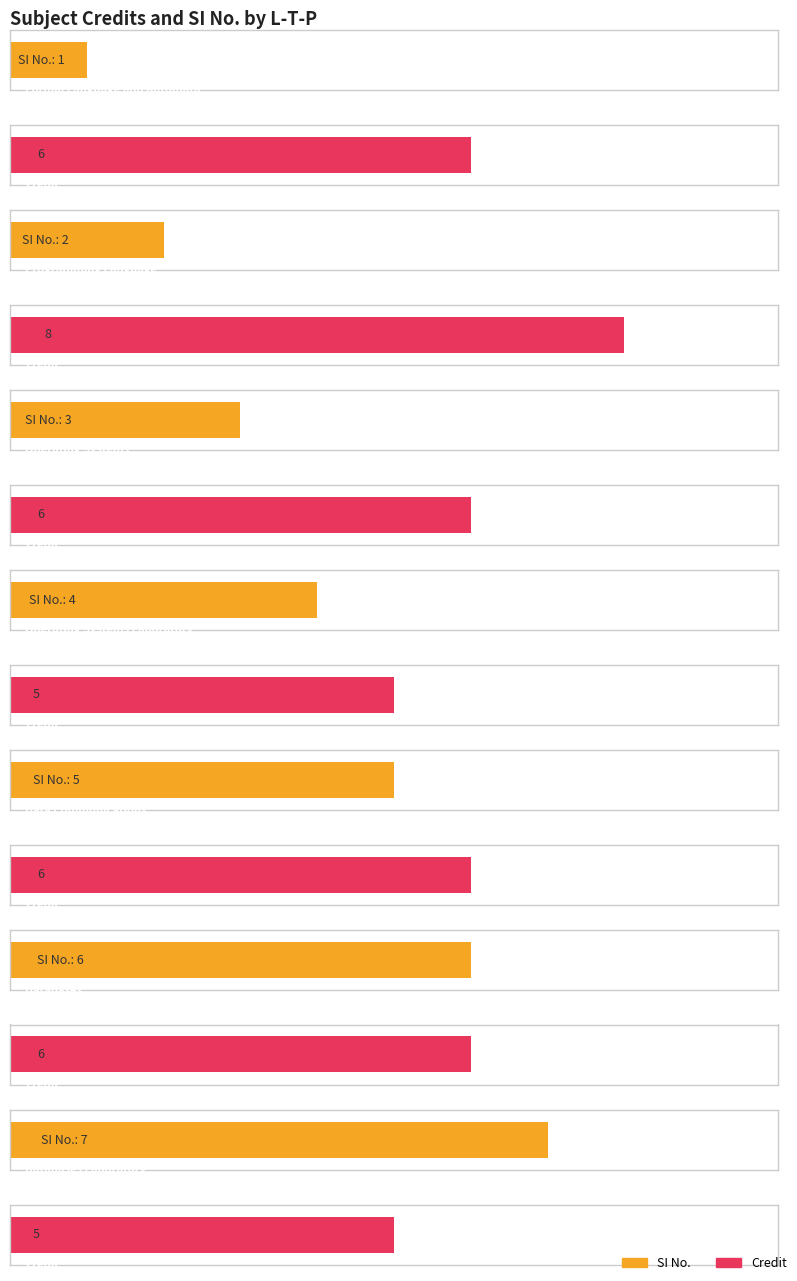

What is the sum of all Credit values?

42